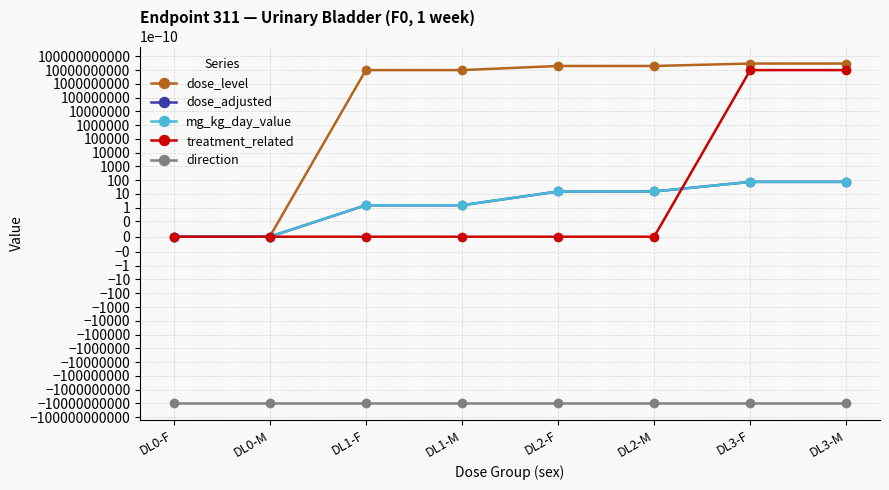

What is the smallest value displayed?

-1.0